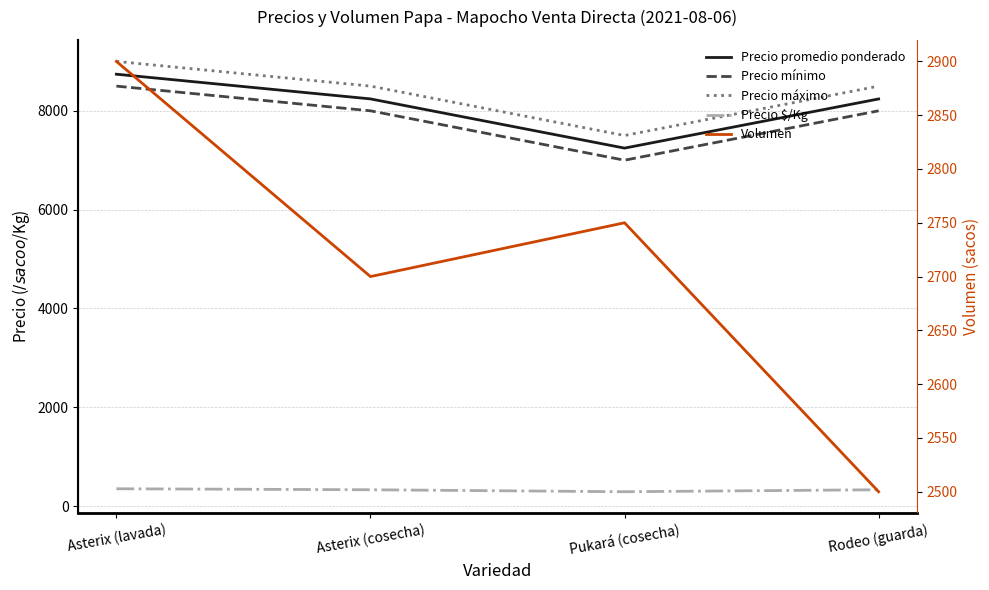

Between Rodeo (guarda) and Asterix (cosecha), which is larger?

Asterix (cosecha)